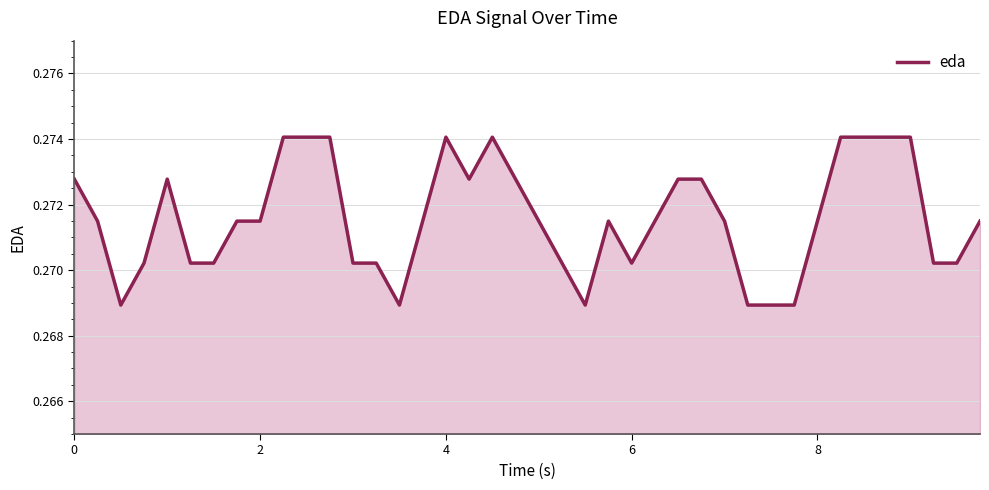

How many lines are shown in the chart?

1